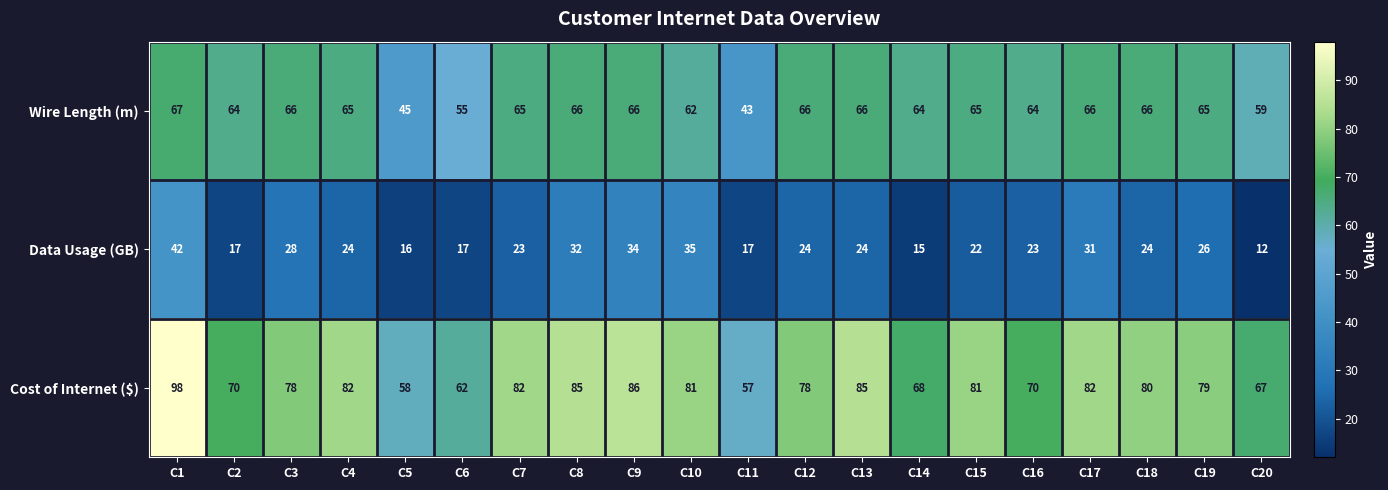

Is it true that Cost of Internet ($) equals 78 at C12?

True